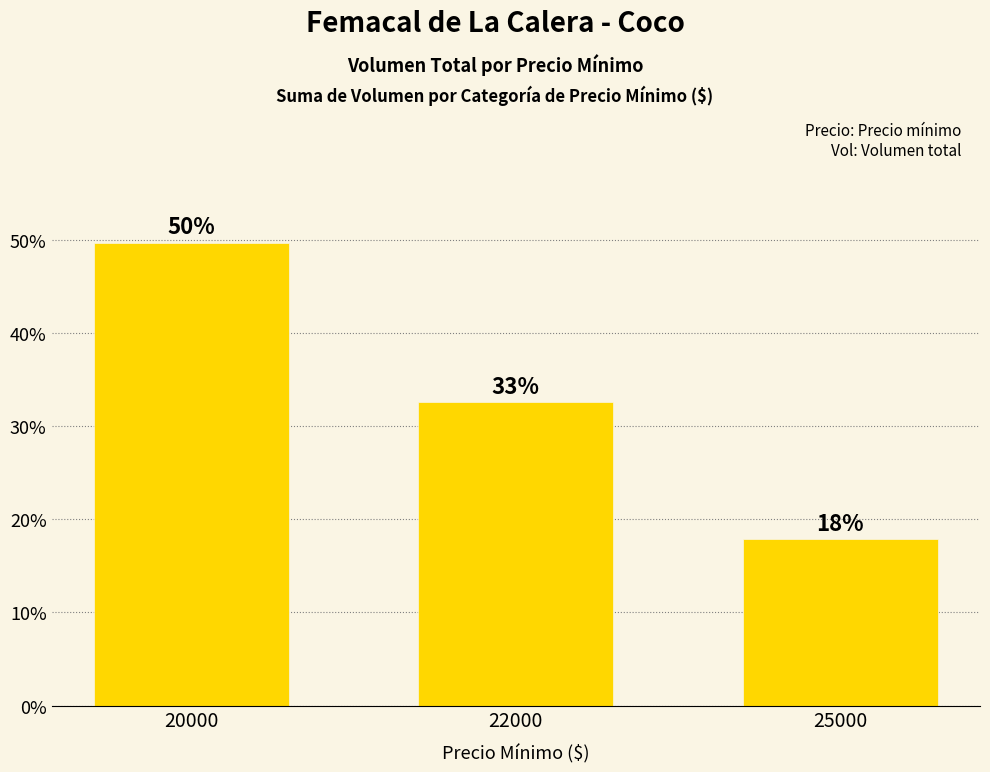

Does the chart contain any negative values?

No